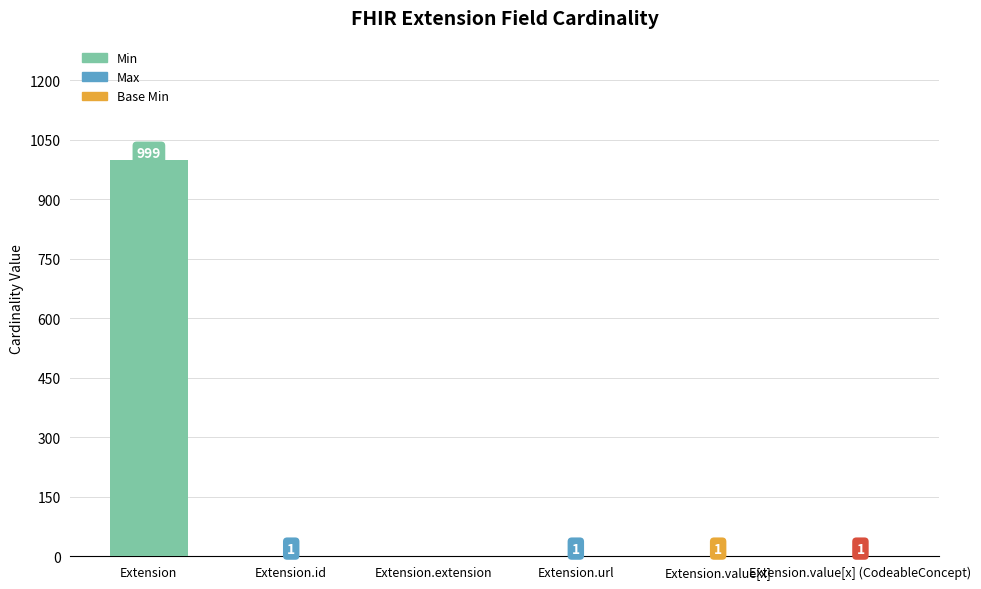

Reading left to right, extract all data points from this chart.

Extension=999	Extension.id=1	Extension.extension=0	Extension.url=1	Extension.value[x]=1	Extension.value[x] (CodeableConcept)=1